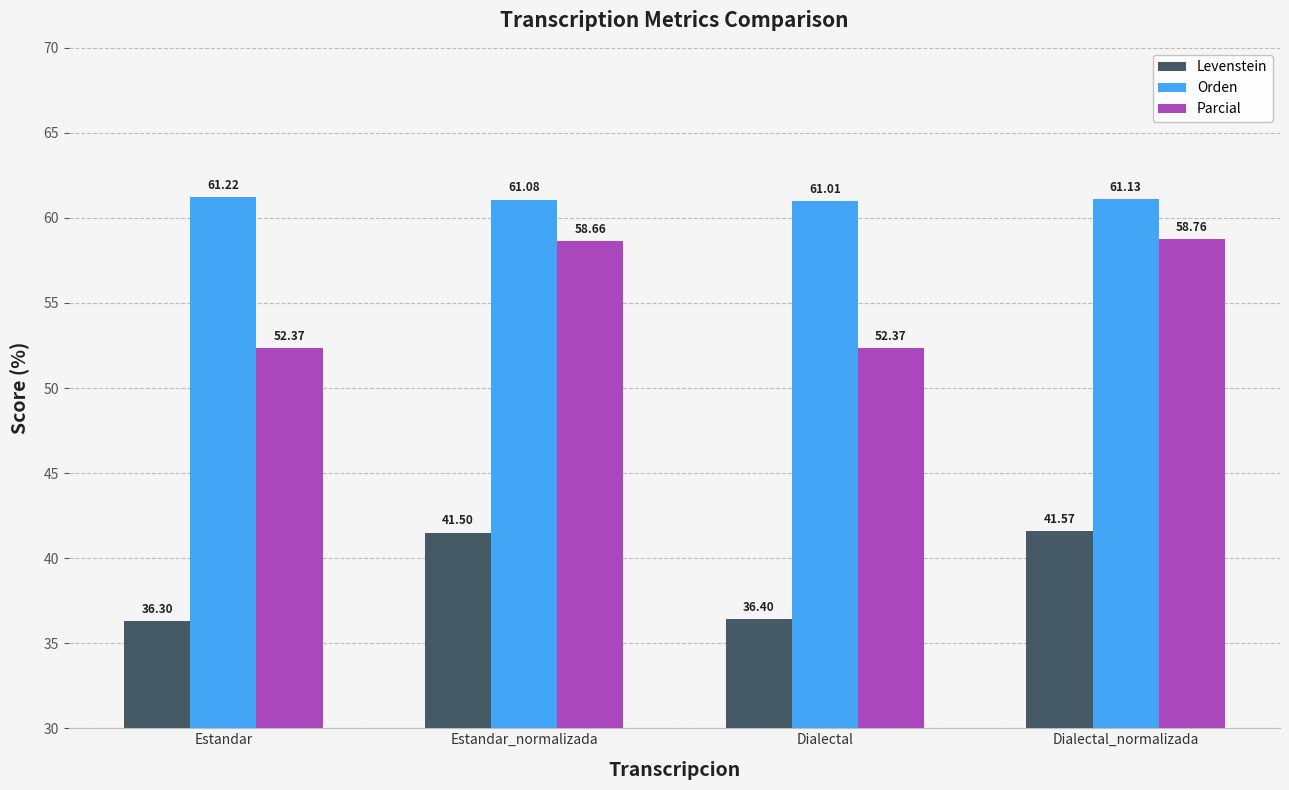

Reading left to right, transcribe all the data shown in this chart.

Levenstein: 36.3	41.5	36.4	41.6
Orden: 61.2	61.1	61.0	61.1
Parcial: 52.4	58.7	52.4	58.8